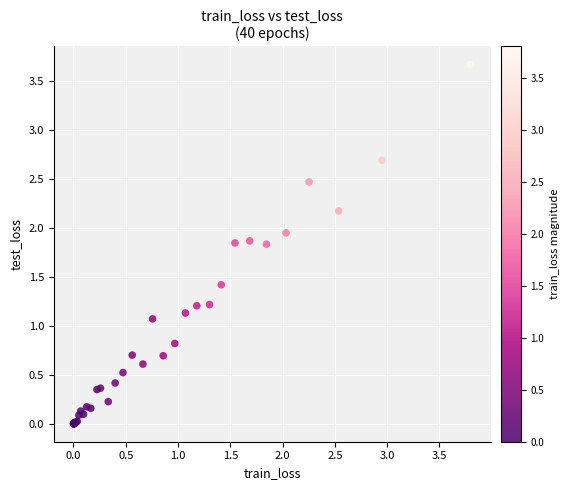

What Y value in the scatter plot is closest to 1?

1.1